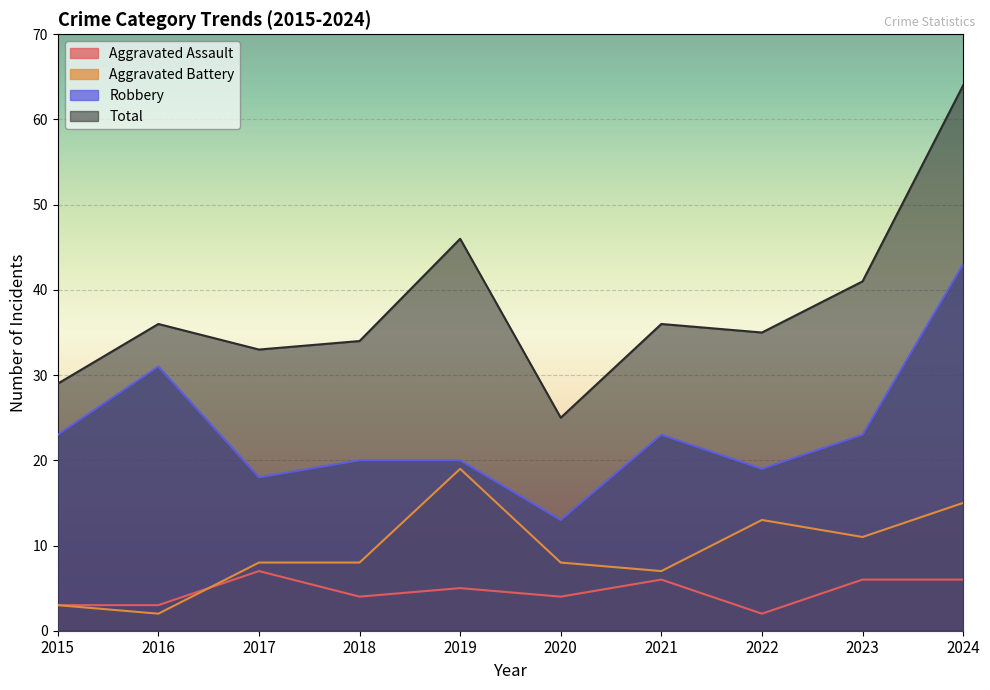

List the series in order of their peak value, lowest first.

Aggravated Assault, Aggravated Battery, Robbery, Total